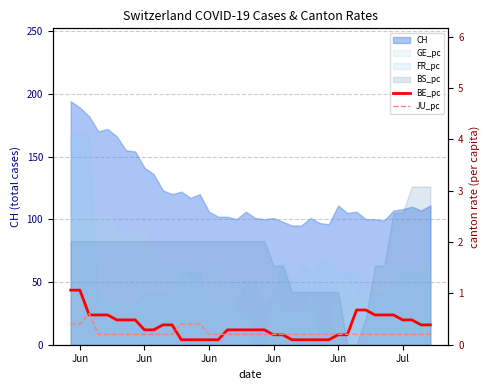

What is the label of the 5th point from the left?

Jun